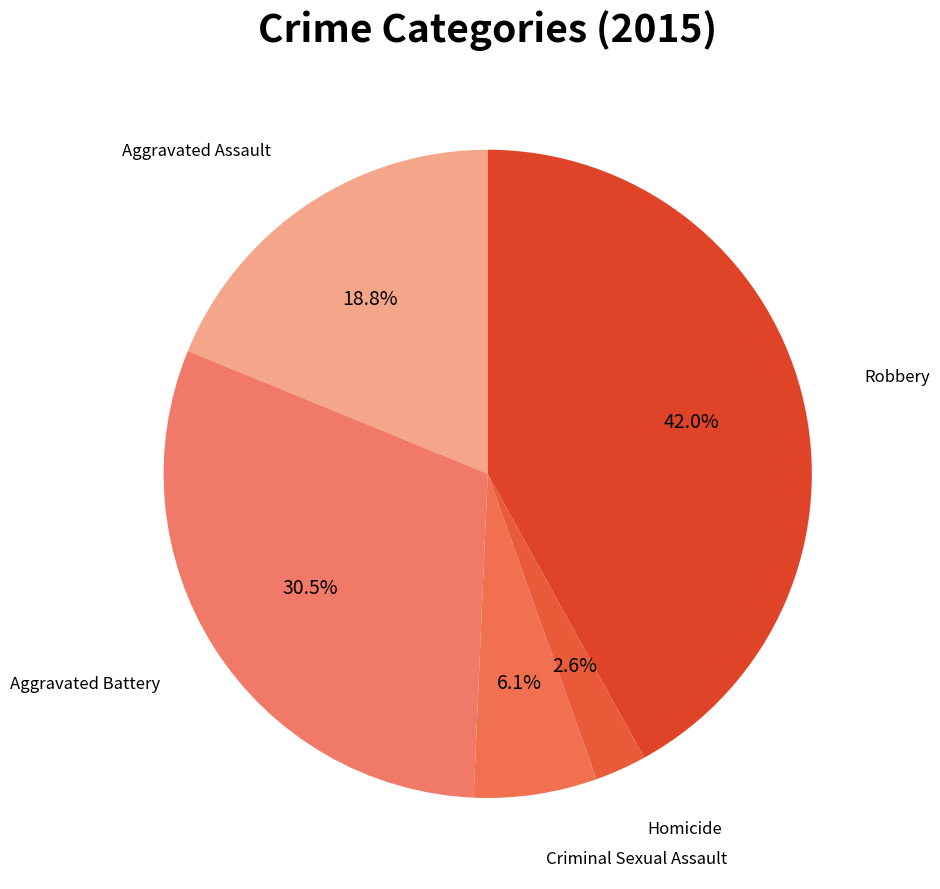

What is the largest slice in the pie chart?

Robbery